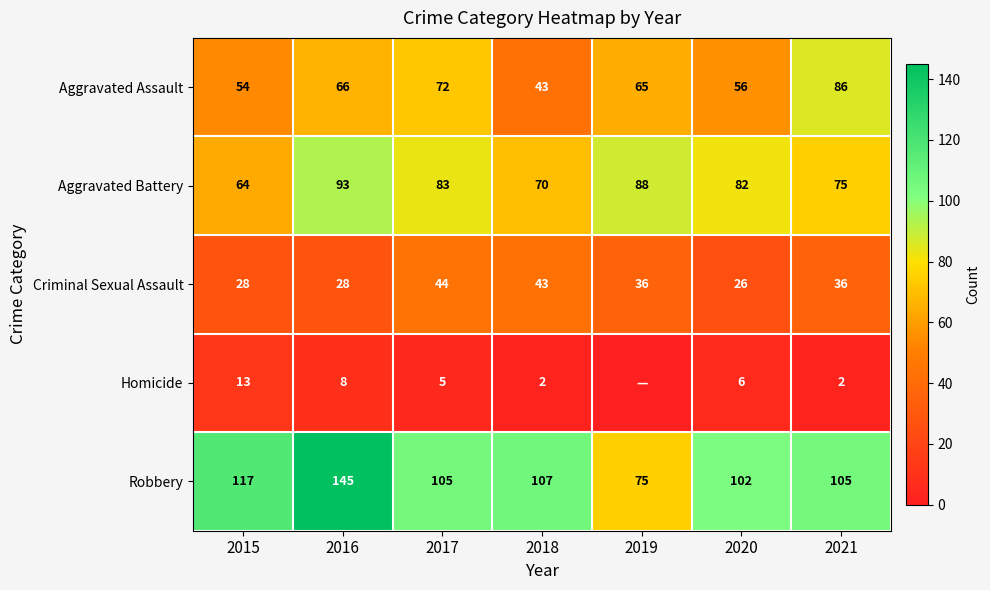

Which category has the lowest value across all series?

2019